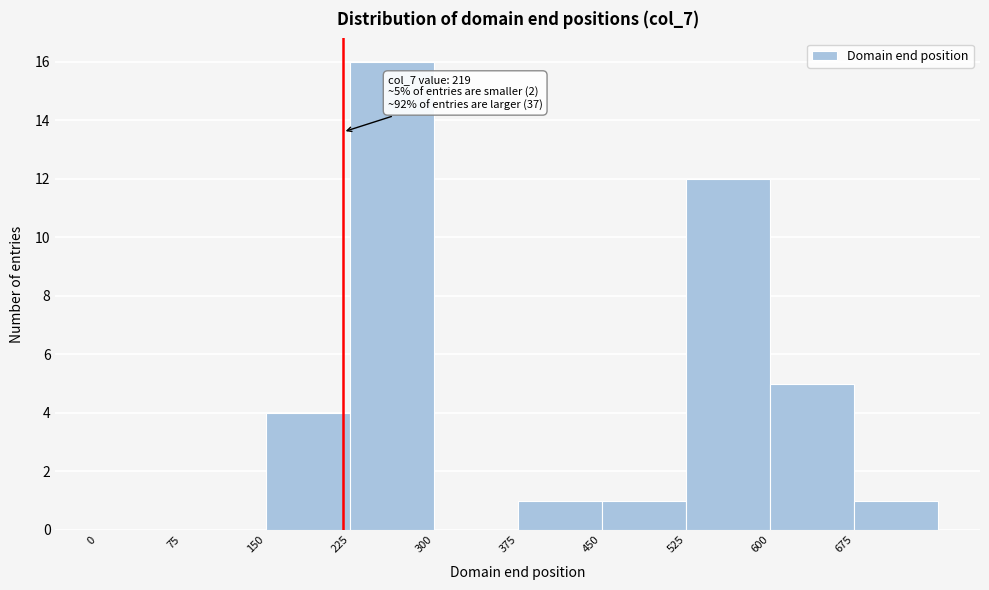

Over which range of the x-axis is the bar tallest?

225 to 300